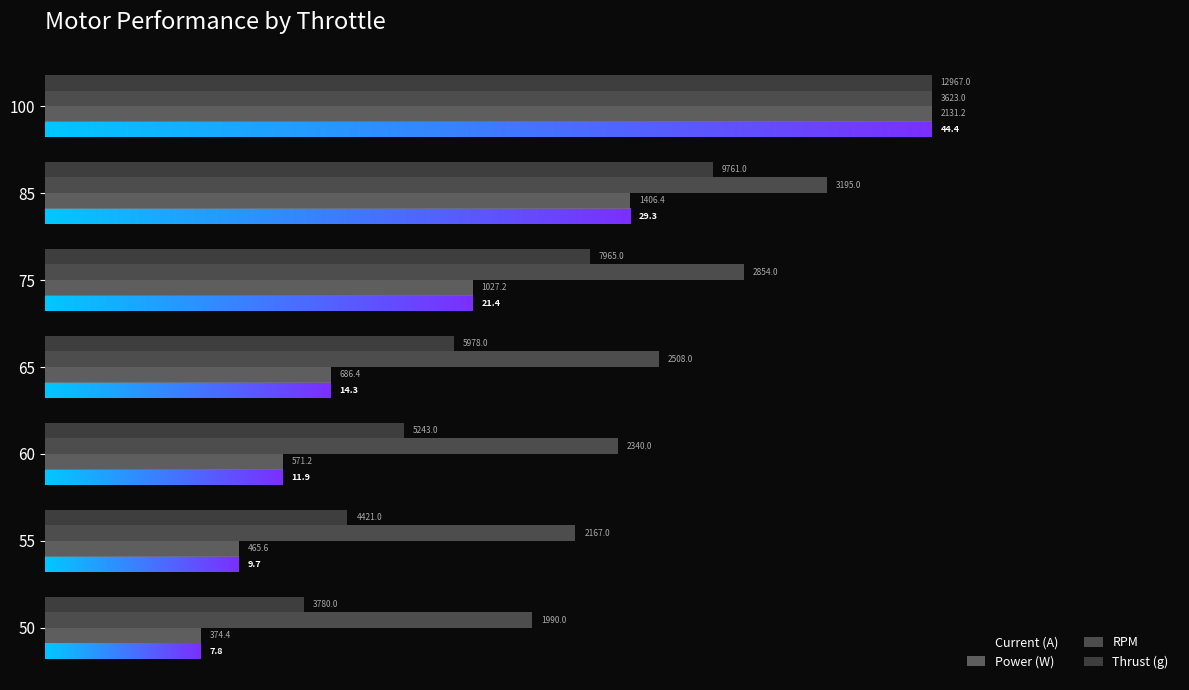

The Power (W) series shows 0.2 at 55. True or false?

True